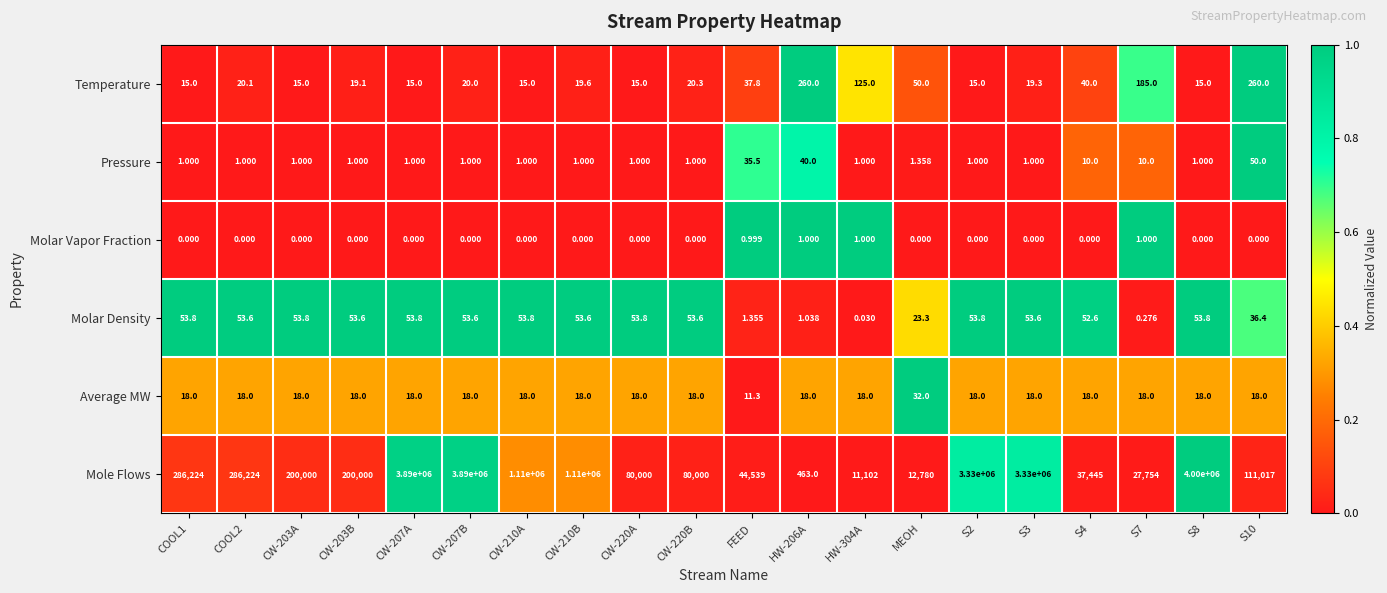

Is the value of Pressure at S7 greater than the value of Molar Density at MEOH?

No